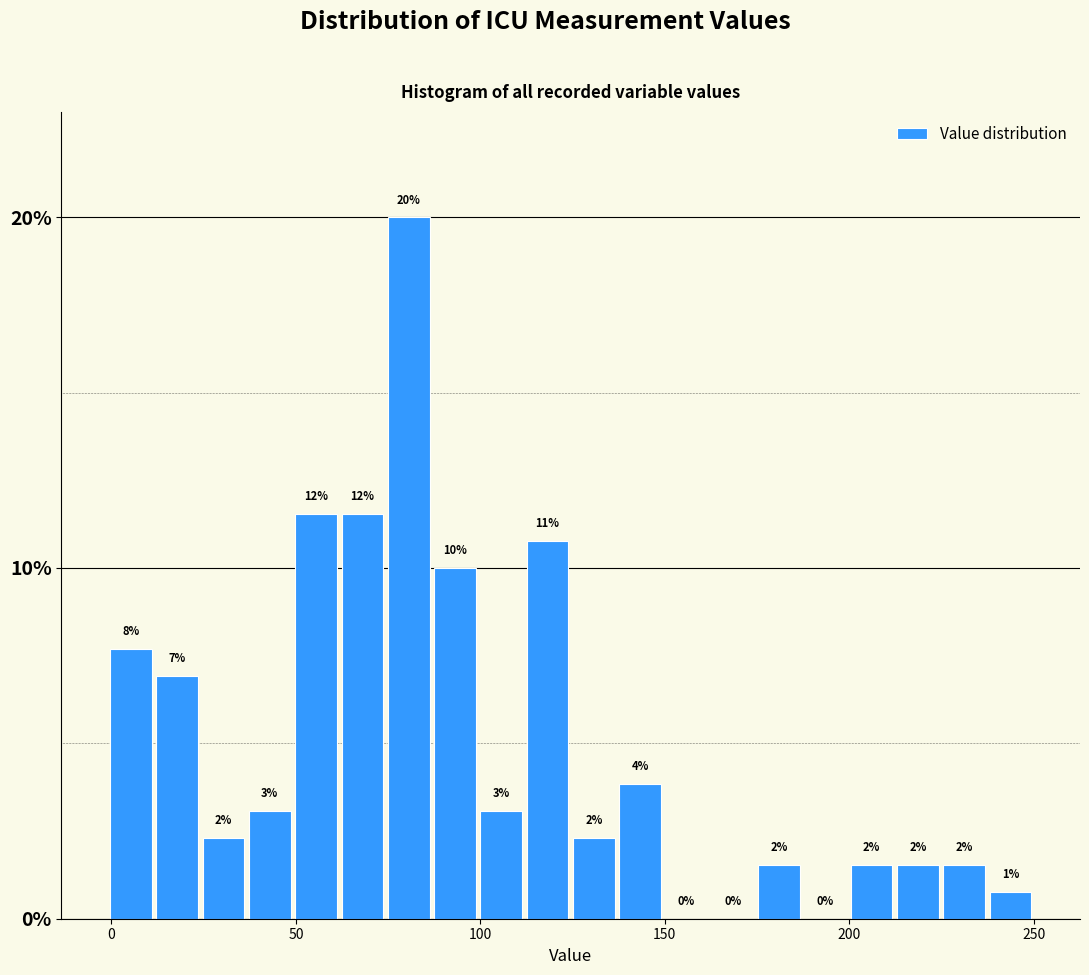

Read against the x-axis, roughly where is the centre of the tallest bar?

80